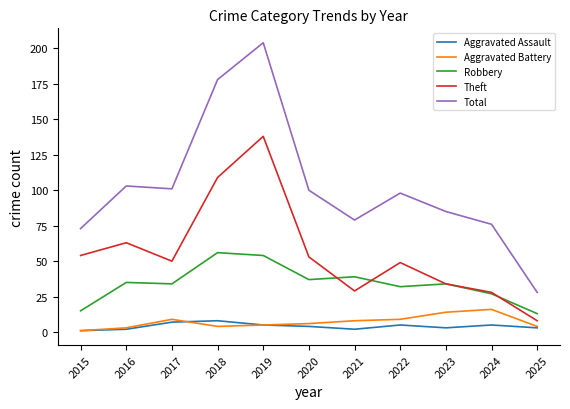

Between 2023 and 2024, which series saw the biggest shift?

Total